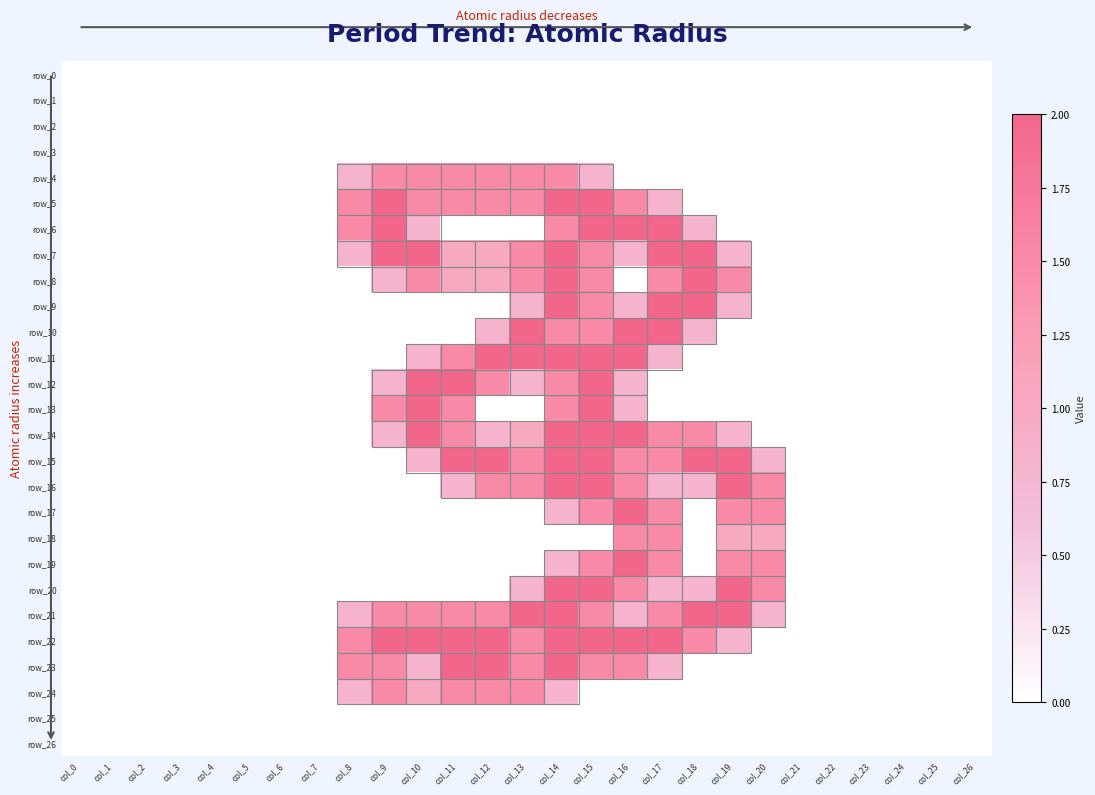

Which series has the largest total across all categories?

row_22